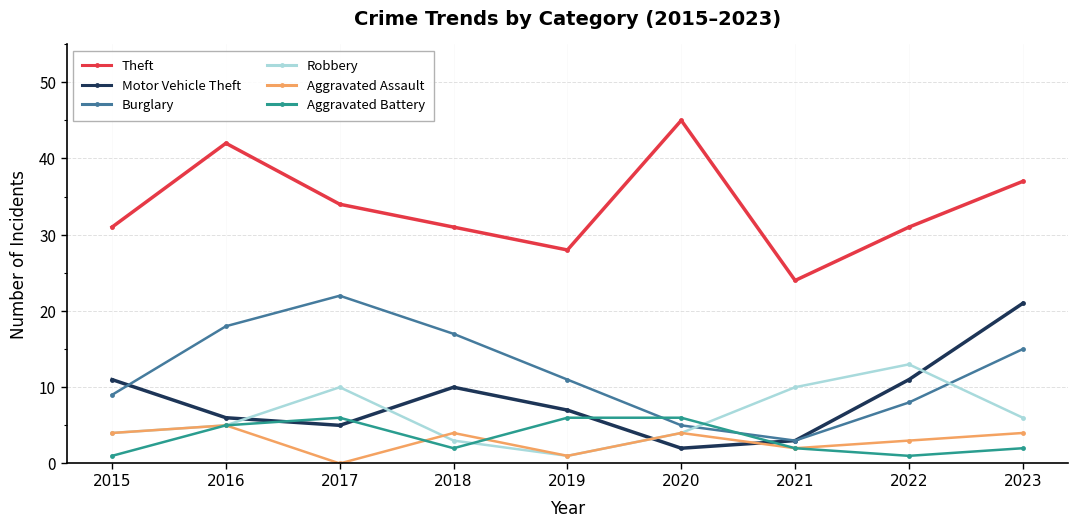

What are all the series names shown in the legend?

Theft, Motor Vehicle Theft, Burglary, Robbery, Aggravated Assault, Aggravated Battery